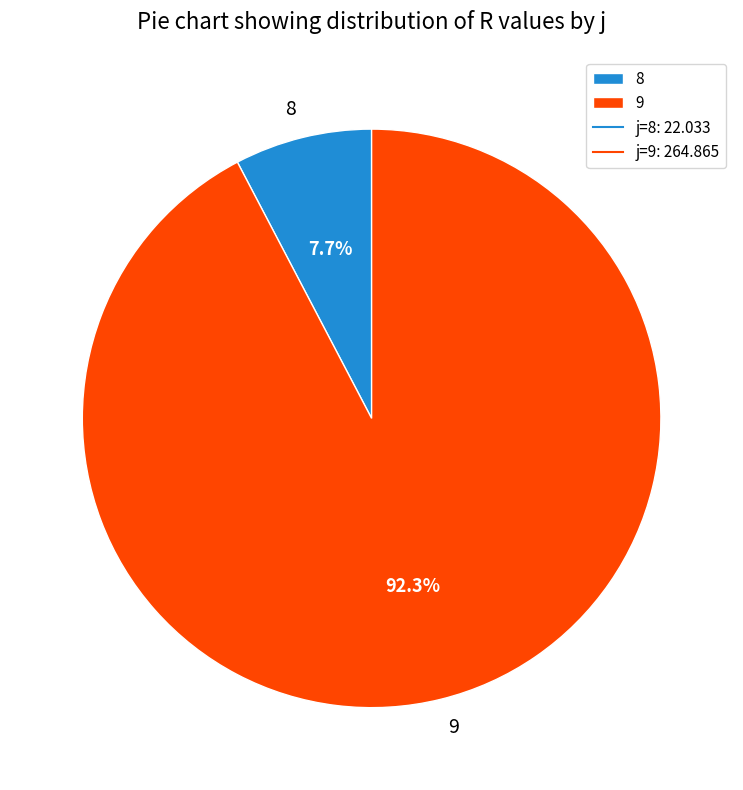

To the nearest percent, what percentage of the pie is 8?

8%